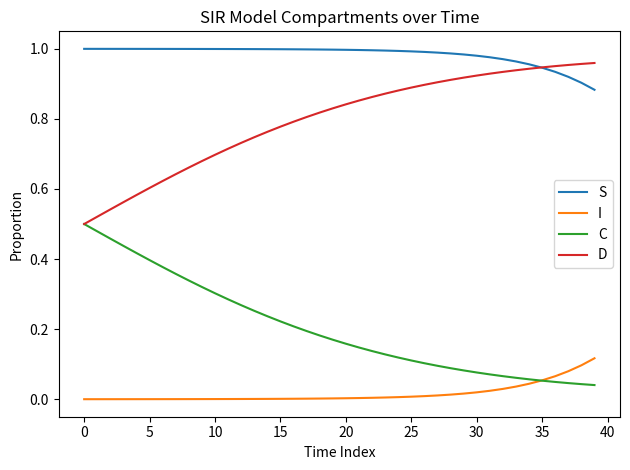

True or false: S and C cross at least once.

False